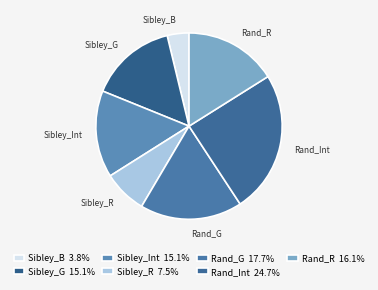

Is the sum of Rand_Int and Sibley_G greater than half?

No